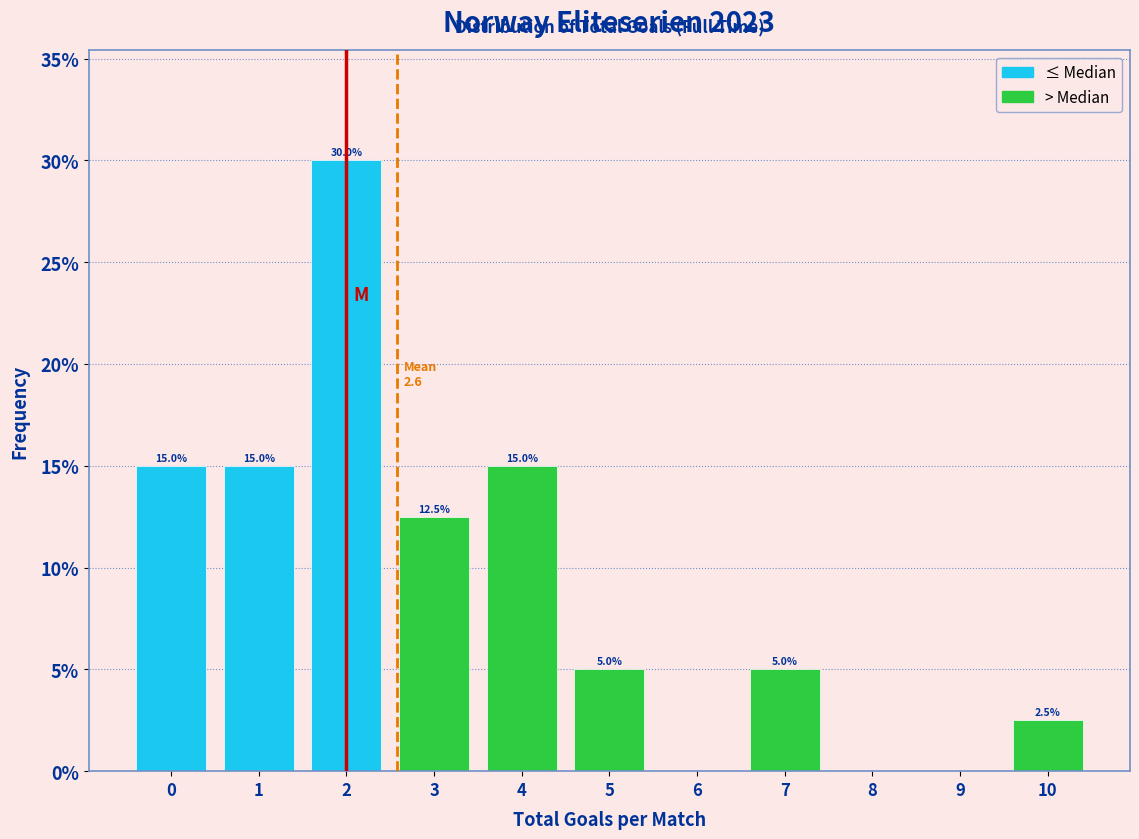

Which range on the x-axis has the tallest bar?

1.5 to 2.5